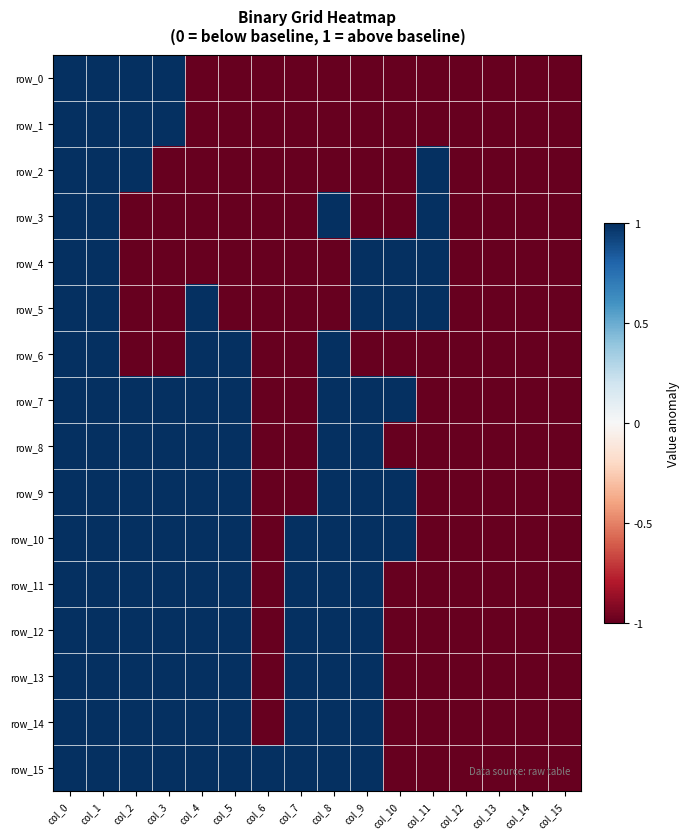

Rank the categories by row_1 value from highest to lowest.

col_0, col_1, col_2, col_3, col_4, col_5, col_6, col_7, col_8, col_9, col_10, col_11, col_12, col_13, col_14, col_15